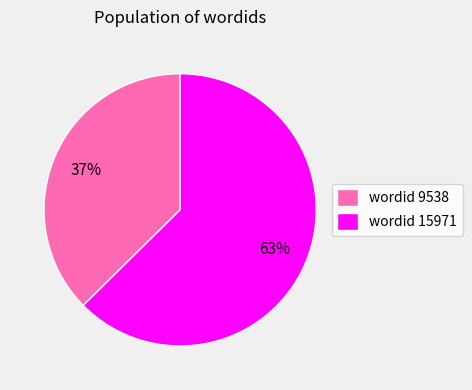

To the nearest percent, what is the combined percentage of wordid 15971 and wordid 9538?

100%